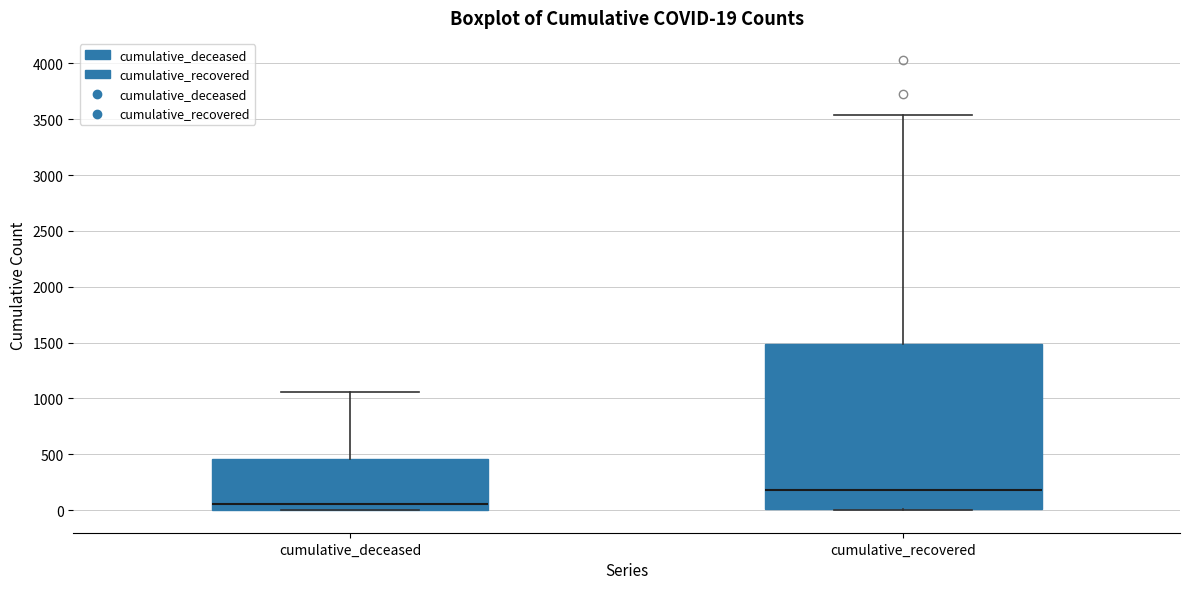

Comparing the boxes themselves (not the whiskers), which one is the tallest?

cumulative_recovered